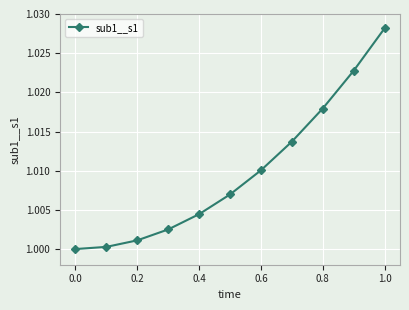

True or false: there are more than 1 points higher than both neighbors.

False